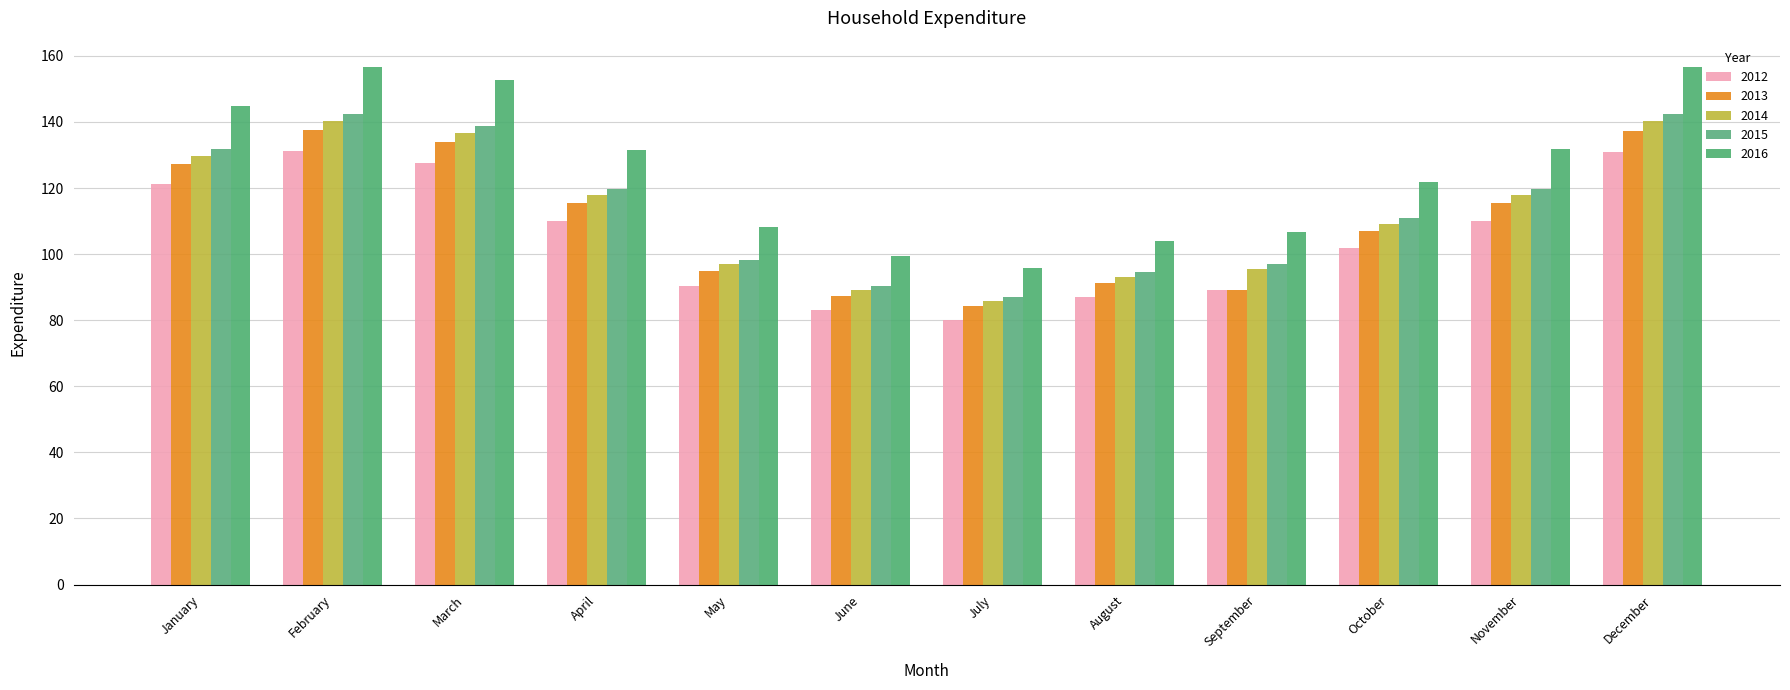

Does the chart contain stacked bars?

No